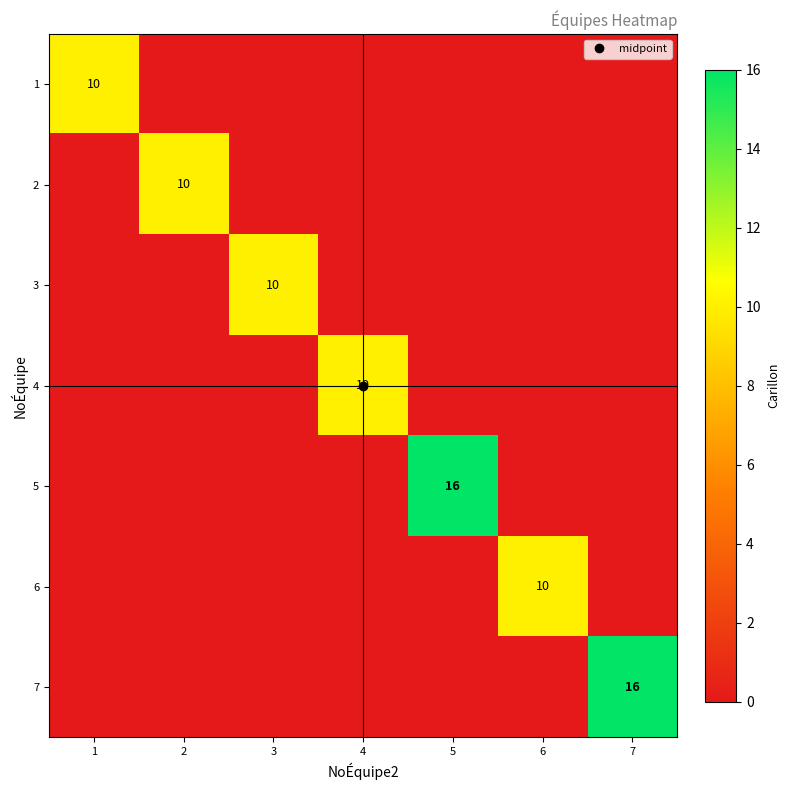

Rank the series at 2 from highest to lowest value.

2, 1, 3, 4, 5, 6, 7